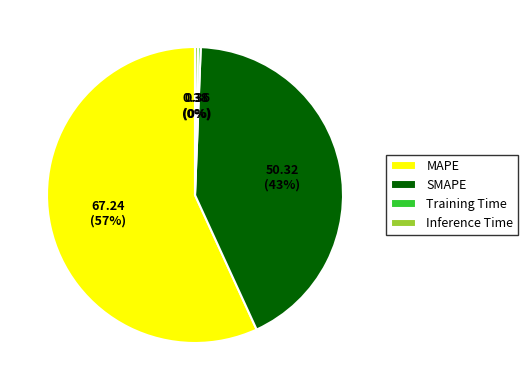

Which slice represents more than half of the pie?

MAPE